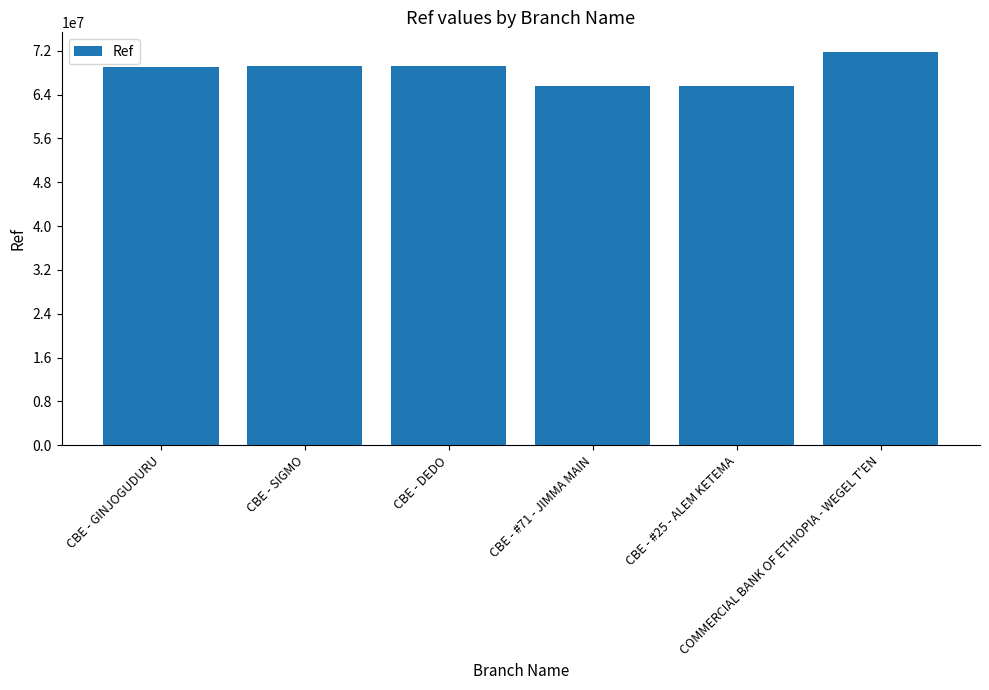

At which label is the value closest to 68620617?

CBE - GINJOGUDURU